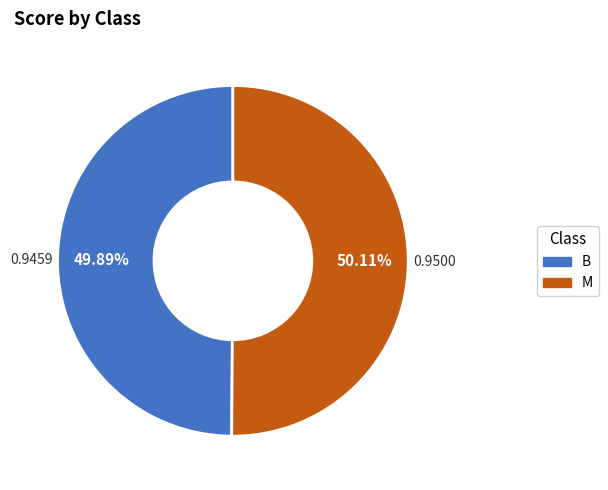

Is the sum of M and B greater than half?

Yes